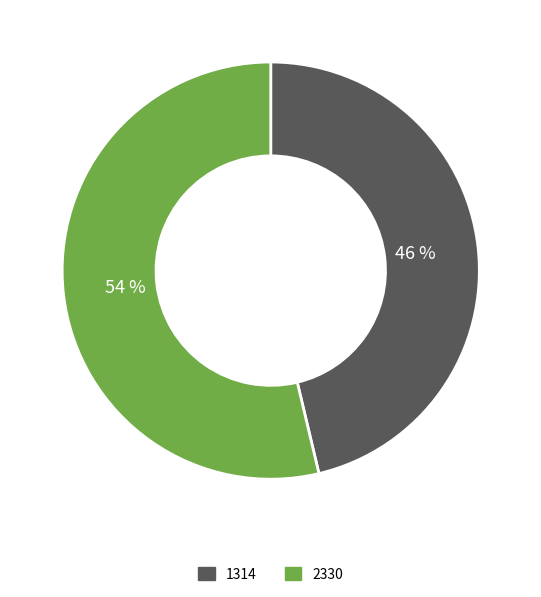

Approximately how many times larger is the value at 2330 compared to 1314?

1.2